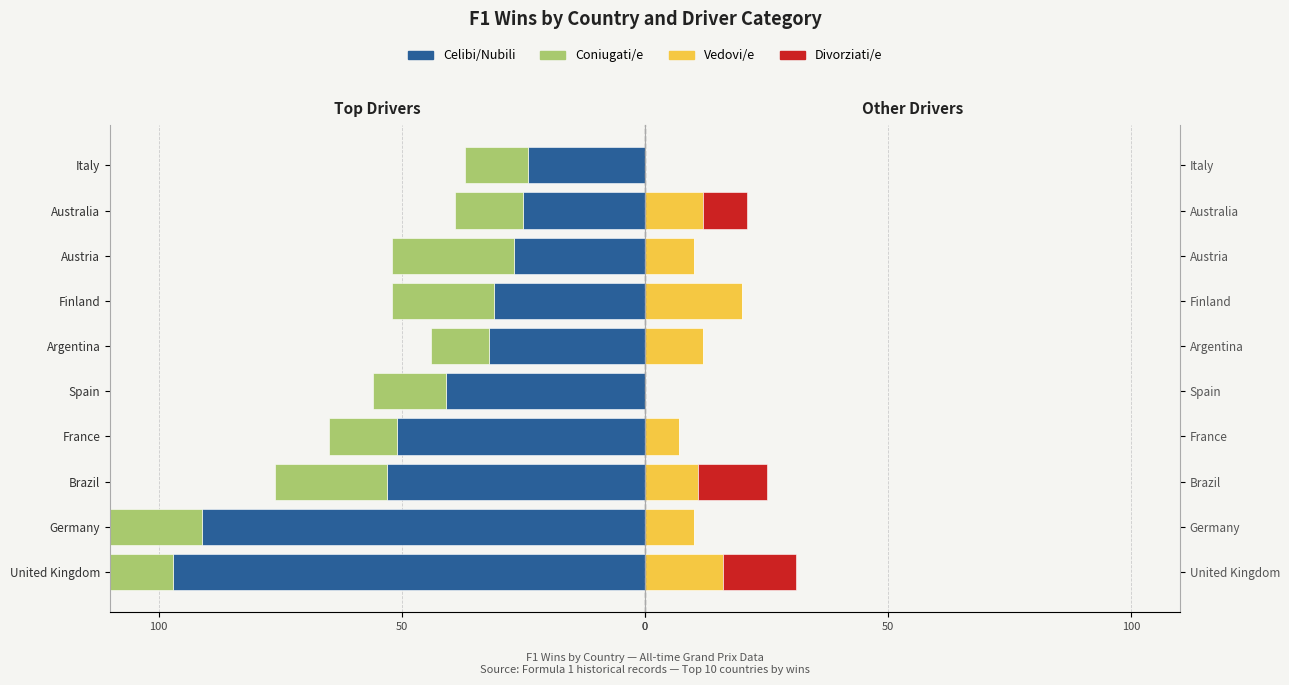

Reading left to right, what are all the values shown in this chart?

Celibi/Nubili: -97	-91	-53	-51	-41	-32	-31	-27	-25	-24
Coniugati/e: -22	-23	-23	-14	-15	-12	-21	-25	-14	-13
Vedovi/e: 16	10	11	7	0	12	20	10	12	0
Divorziati/e: 15	0	14	0	0	0	0	0	9	0